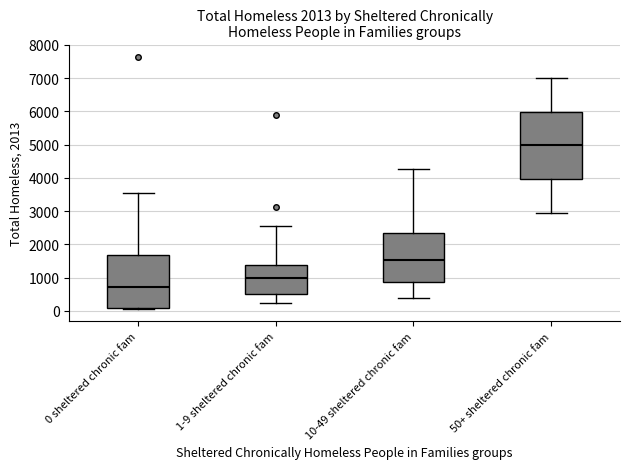

Where does the lower whisker of the box for 1-9 sheltered chronic fam end on the y-axis? The values are not printed on the chart, so give them approximately, as read against the axis.

200